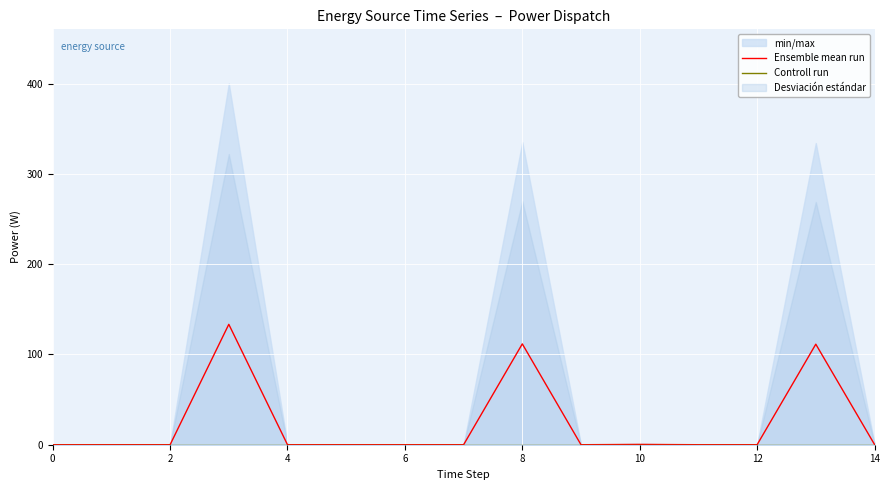

At how many categories does at least one series exceed 125?

1